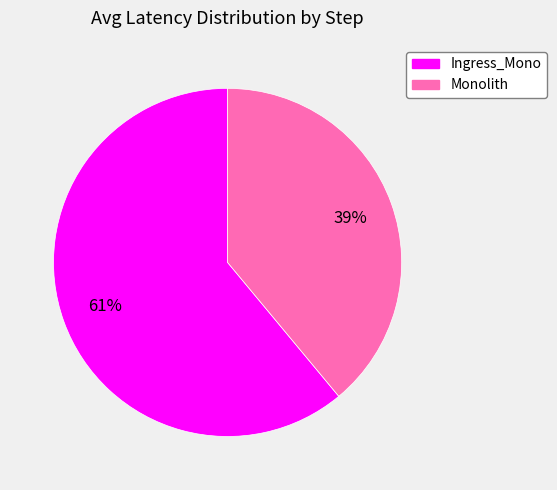

To the nearest percent, what is the difference between the Ingress_Mono and Monolith slice percentages?

22%